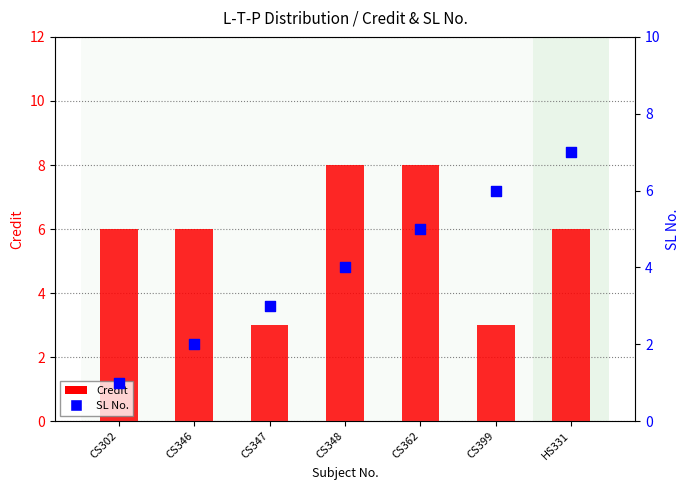

At which category is the sum across all series the highest?

CS362